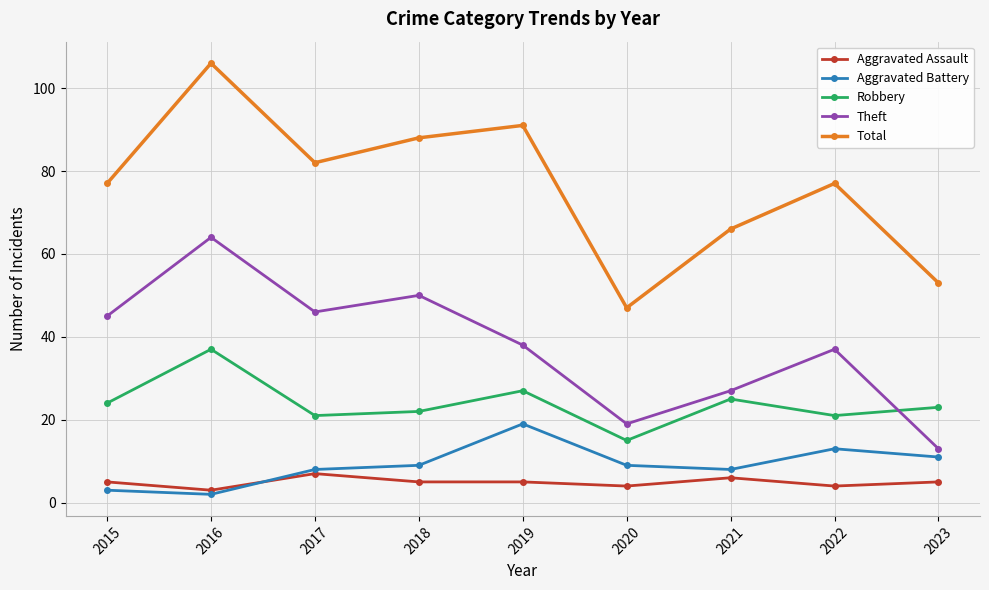

Reading left to right, transcribe all the data shown in this chart.

Aggravated Assault: 5	3	7	5	5	4	6	4	5
Aggravated Battery: 3	2	8	9	19	9	8	13	11
Robbery: 24	37	21	22	27	15	25	21	23
Theft: 45	64	46	50	38	19	27	37	13
Total: 77	106	82	88	91	47	66	77	53